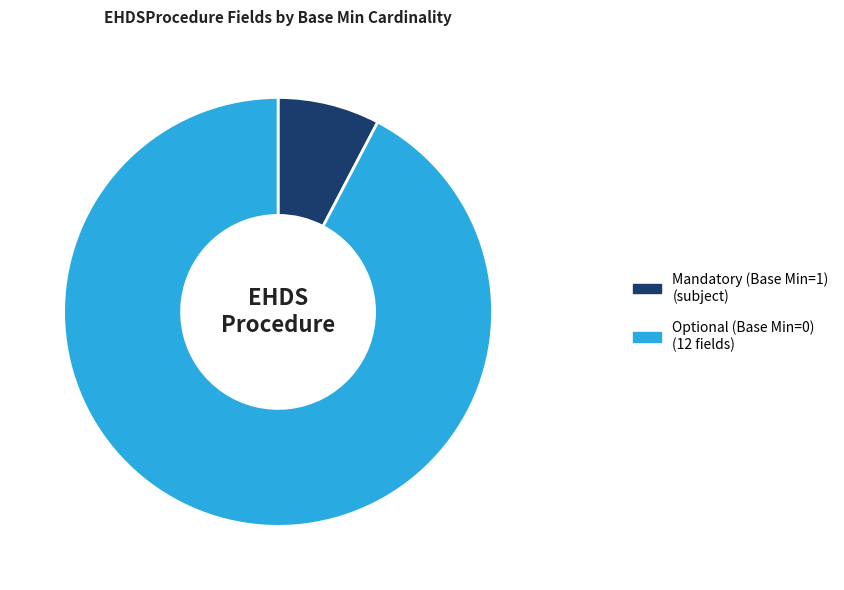

How many segments does this pie chart have?

2